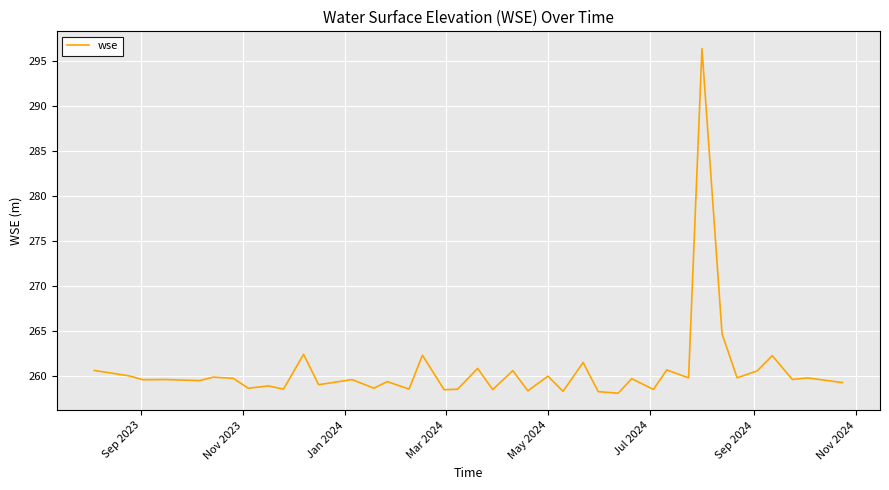

What is the greatest value displayed?

296.4